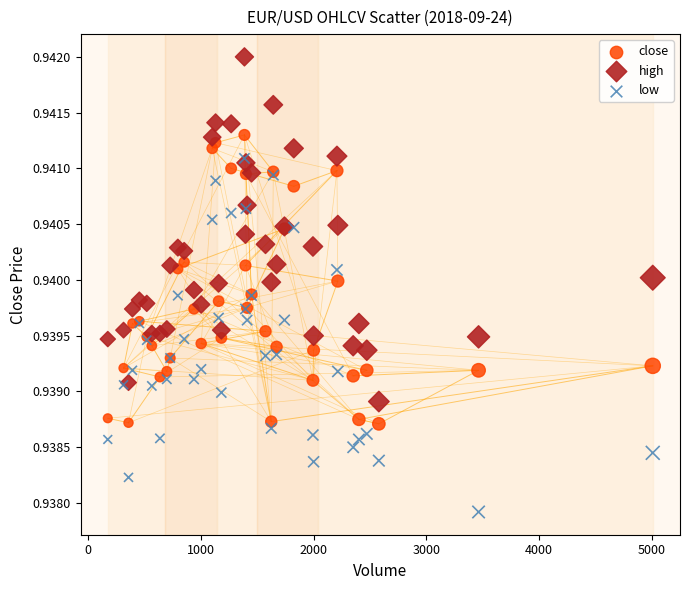

What are all the series names shown in the legend?

close, high, low